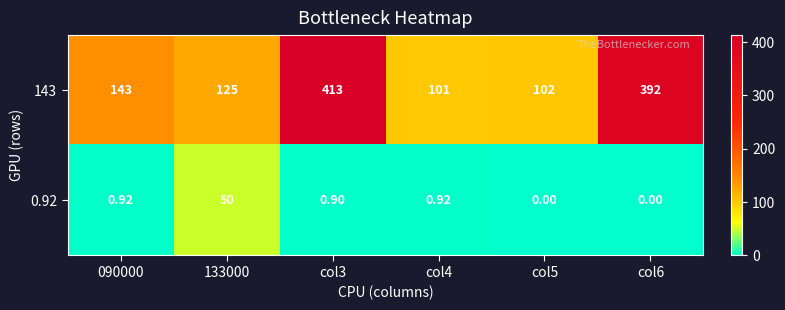

Is the value of 0.92 at col6 greater than the value of 143 at col3?

No